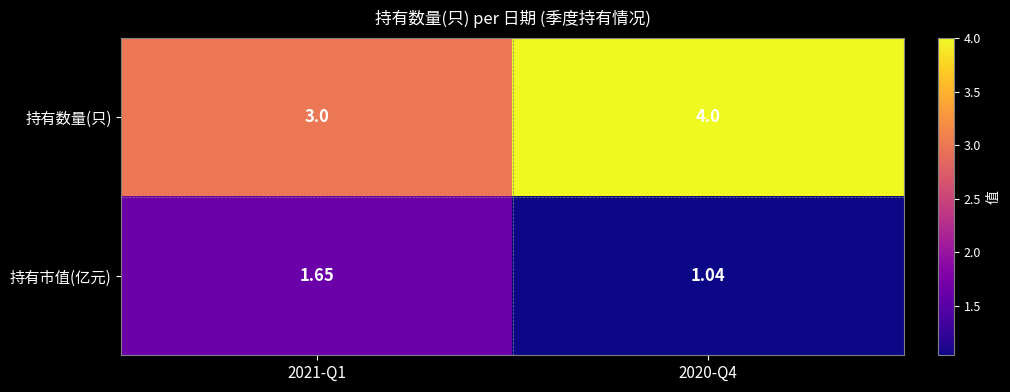

Is the value of 持有数量(只) at 2020-Q4 greater than the value of 持有市值(亿元) at 2020-Q4?

Yes